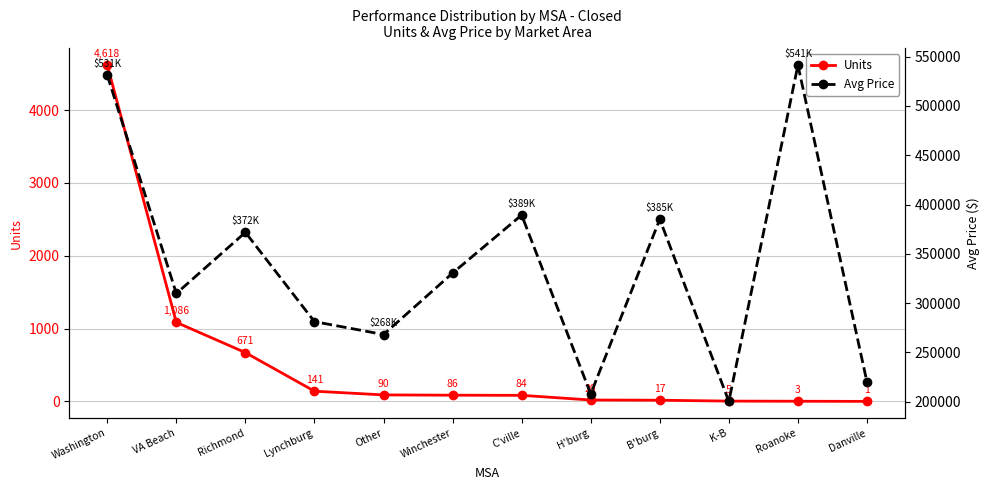

Where does the Units series first go above 86?

Washington